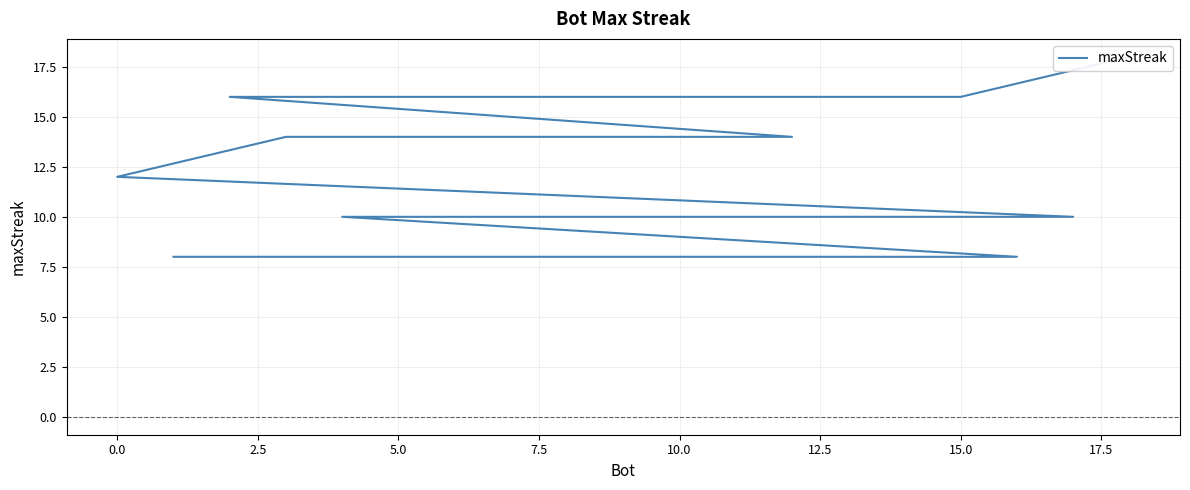

Is it true that the value at 20.0 is 7?

False